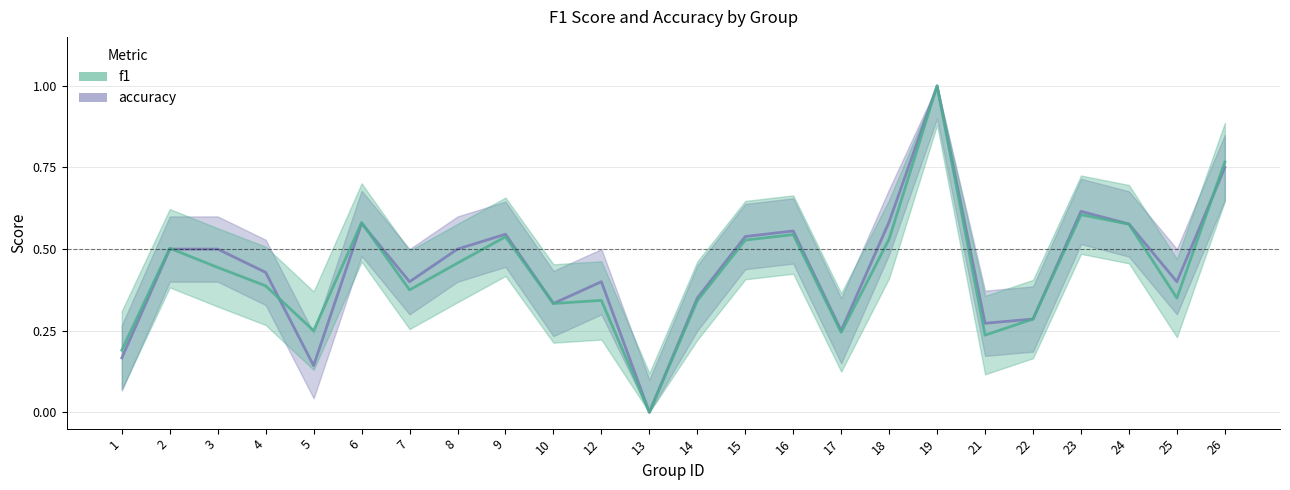

At which category does f1 reach its first local valley?

5